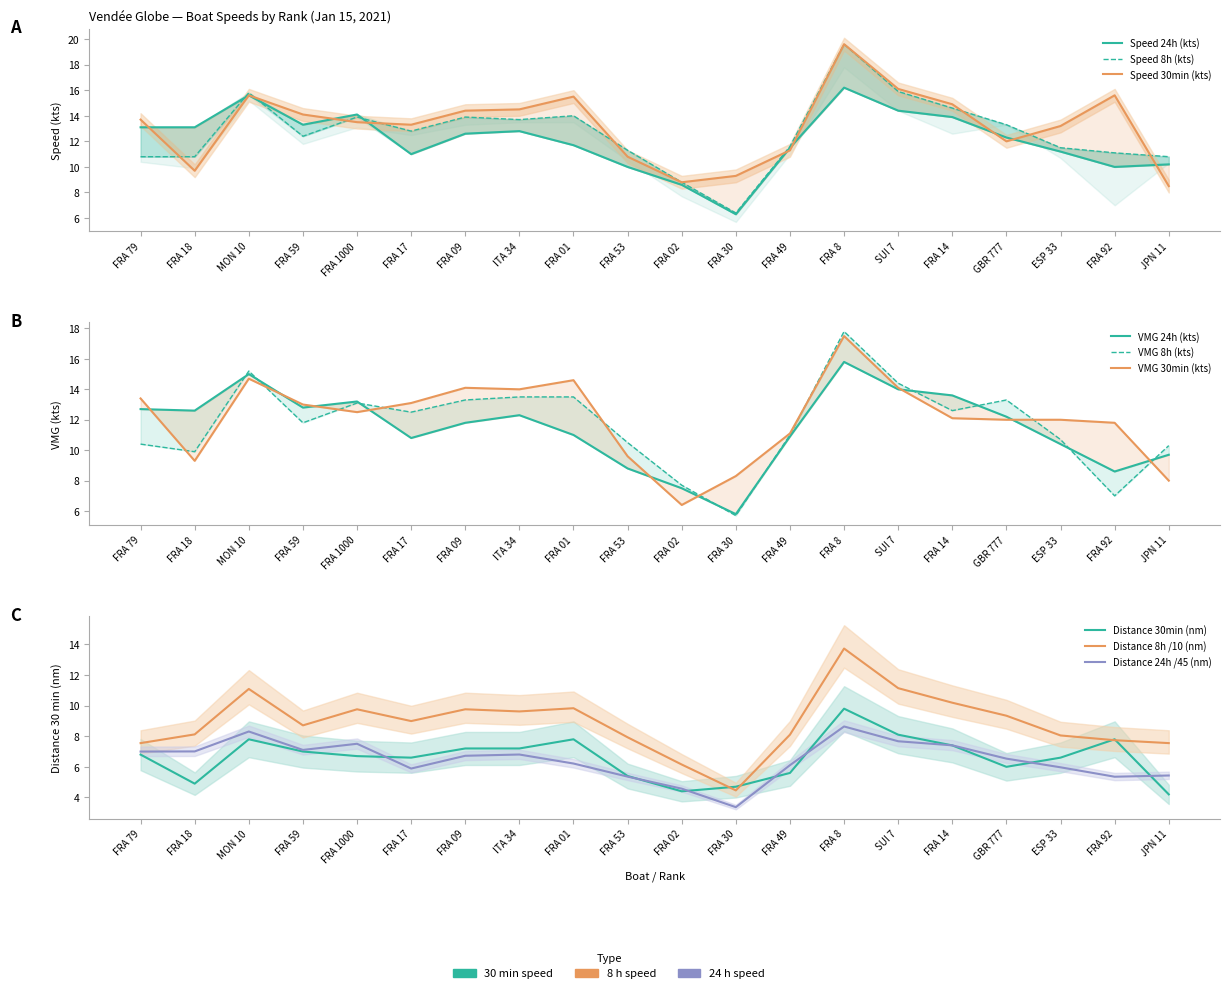

At which label does Speed (24h) reach its peak?

FRA 8